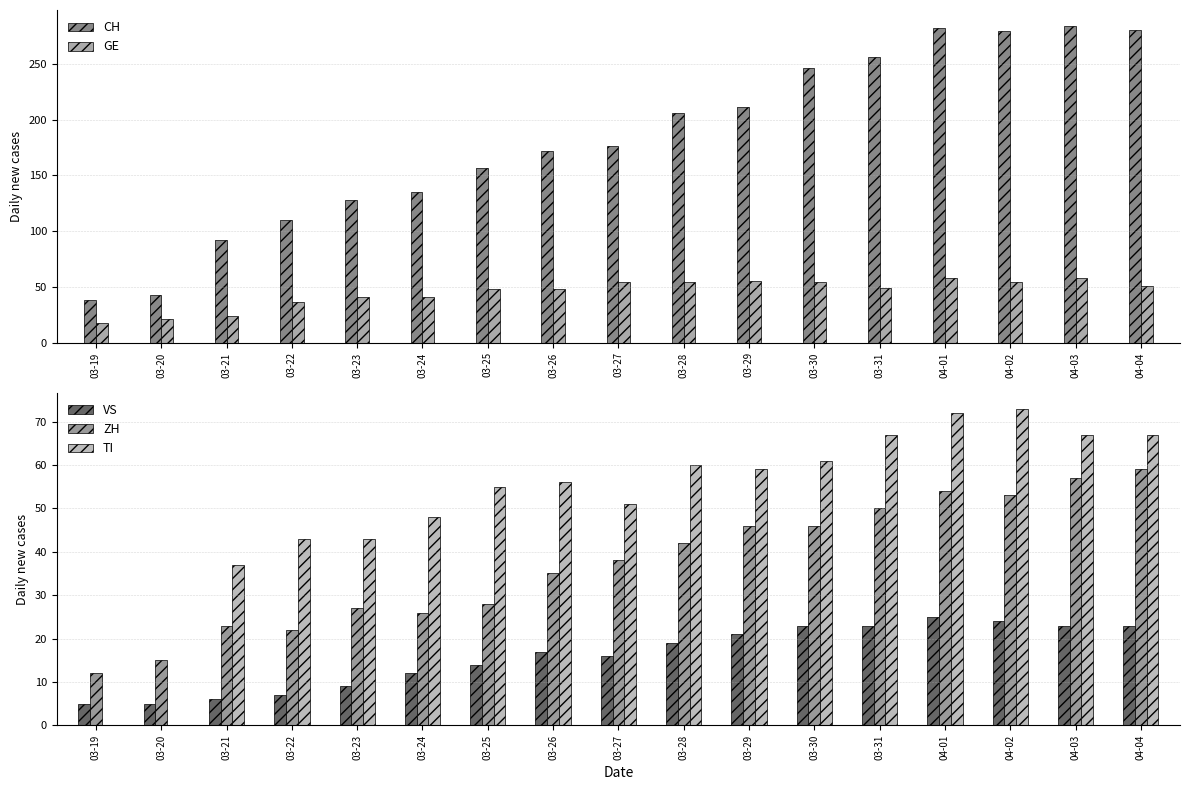

Reading left to right, what are all the values shown in this chart?

CH: 03-19=38	03-20=43	03-21=92	03-22=110	03-23=128	03-24=135	03-25=157	03-26=172	03-27=176	03-28=206	03-29=211	03-30=246	03-31=256	04-01=282	04-02=279	04-03=284	04-04=280
GE: 03-19=18	03-20=21	03-21=24	03-22=36	03-23=41	03-24=41	03-25=48	03-26=48	03-27=54	03-28=54	03-29=55	03-30=54	03-31=49	04-01=58	04-02=54	04-03=58	04-04=51
VS: 03-19=5	03-20=5	03-21=6	03-22=7	03-23=9	03-24=12	03-25=14	03-26=17	03-27=16	03-28=19	03-29=21	03-30=23	03-31=23	04-01=25	04-02=24	04-03=23	04-04=23
ZH: 03-19=12	03-20=15	03-21=23	03-22=22	03-23=27	03-24=26	03-25=28	03-26=35	03-27=38	03-28=42	03-29=46	03-30=46	03-31=50	04-01=54	04-02=53	04-03=57	04-04=59
TI: 03-19=0	03-20=0	03-21=37	03-22=43	03-23=43	03-24=48	03-25=55	03-26=56	03-27=51	03-28=60	03-29=59	03-30=61	03-31=67	04-01=72	04-02=73	04-03=67	04-04=67